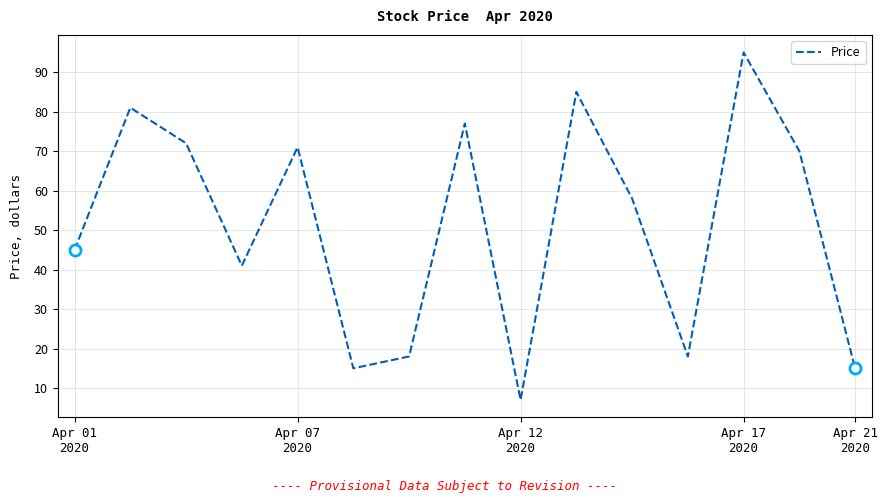

What is the difference between the maximum and minimum values?

88